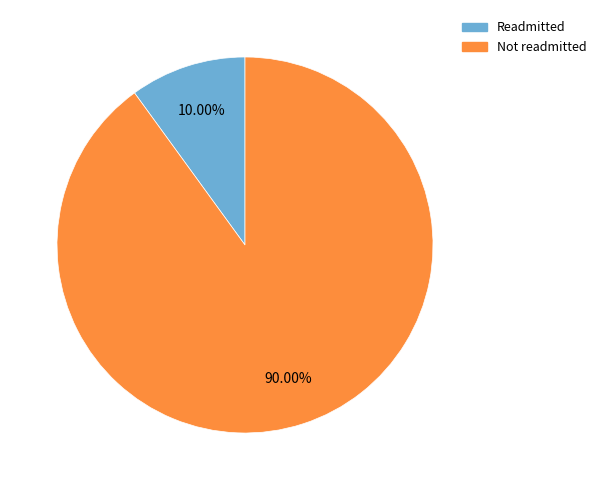

Which slice represents more than half of the pie?

Not readmitted